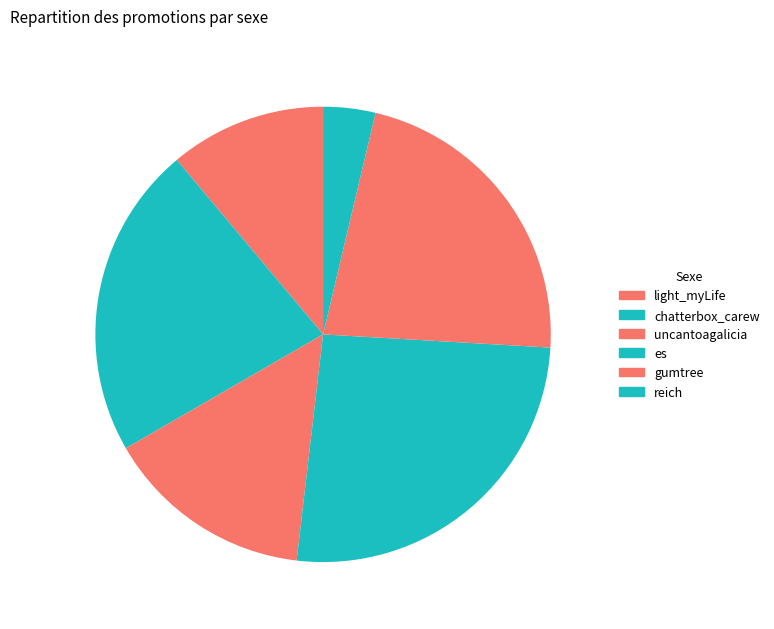

Which slice is the largest?

es